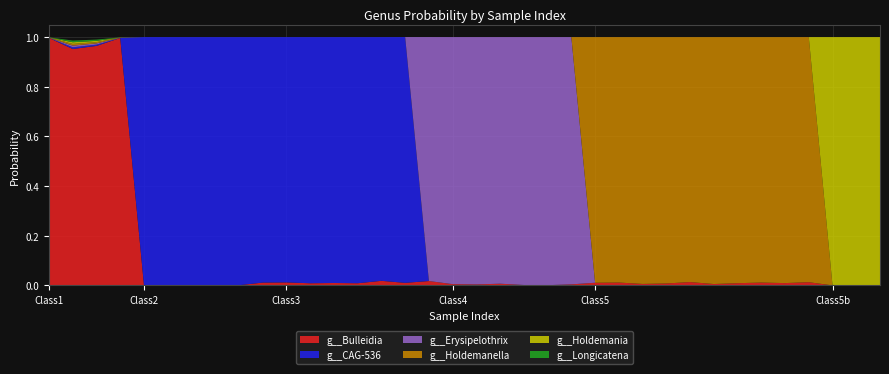

Reading left to right, list all the values displayed in this chart.

g__Bulleidia: 1.0	1.0	1.0	1.0	0.0	0.0	0.0	0.0	0.0	0.0	0.0	0.0	0.0	0.0	0.0	0.0	0.0	0.0	0.0	0.0	0.0	0.0	0.0	0.0	0.0	0.0	0.0	0.0	0.0	0.0	0.0	0.0	0.0	0.0	0.0	0.0
g__CAG-536: 0.0	0.0	0.0	0.0	1.0	1.0	1.0	1.0	1.0	1.0	1.0	1.0	1.0	1.0	1.0	1.0	0.0	0.0	0.0	0.0	0.0	0.0	0.0	0.0	0.0	0.0	0.0	0.0	0.0	0.0	0.0	0.0	0.0	0.0	0.0	0.0
g__Erysipelothrix: 0.0	0.0	0.0	0.0	0.0	0.0	0.0	0.0	0.0	0.0	0.0	0.0	0.0	0.0	0.0	0.0	1.0	1.0	1.0	1.0	1.0	1.0	1.0	0.0	0.0	0.0	0.0	0.0	0.0	0.0	0.0	0.0	0.0	0.0	0.0	0.0
g__Holdemanella: 0.0	0.0	0.0	0.0	0.0	0.0	0.0	0.0	0.0	0.0	0.0	0.0	0.0	0.0	0.0	0.0	0.0	0.0	0.0	0.0	0.0	0.0	0.0	1.0	1.0	1.0	1.0	1.0	1.0	1.0	1.0	1.0	1.0	0.0	0.0	0.0
g__Holdemania: 0.0	0.0	0.0	0.0	0.0	0.0	0.0	0.0	0.0	0.0	0.0	0.0	0.0	0.0	0.0	0.0	0.0	0.0	0.0	0.0	0.0	0.0	0.0	0.0	0.0	0.0	0.0	0.0	0.0	0.0	0.0	0.0	0.0	1.0	1.0	1.0
g__Longicatena: 0.0	0.0	0.0	0.0	0.0	0.0	0.0	0.0	0.0	0.0	0.0	0.0	0.0	0.0	0.0	0.0	0.0	0.0	0.0	0.0	0.0	0.0	0.0	0.0	0.0	0.0	0.0	0.0	0.0	0.0	0.0	0.0	0.0	0.0	0.0	0.0